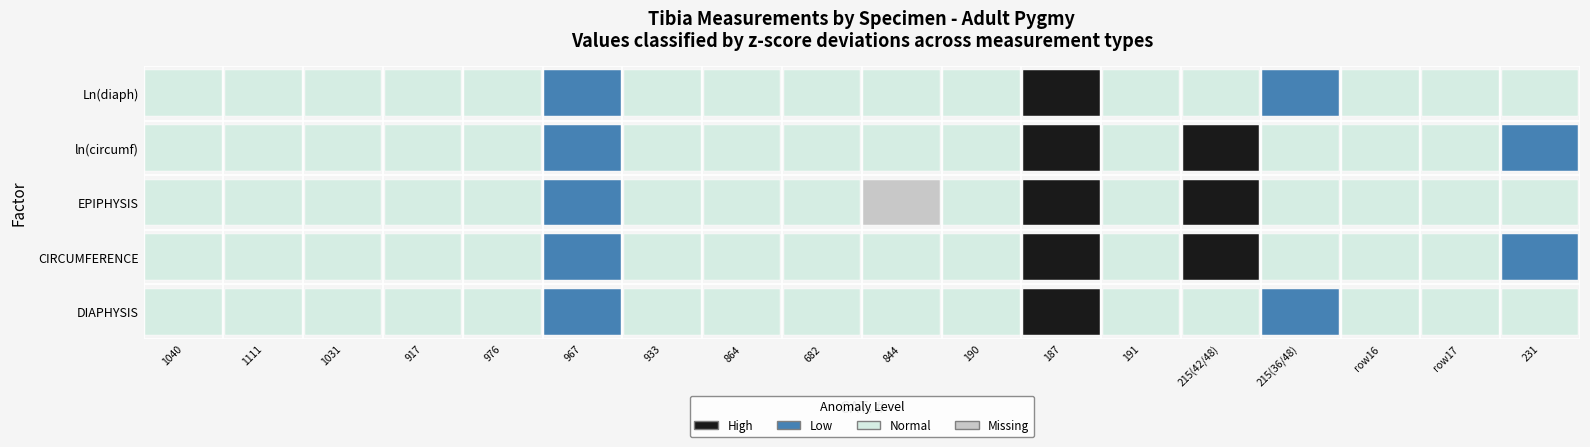

What is the difference between the maximum and minimum values in the ln_diaph series?

0.6